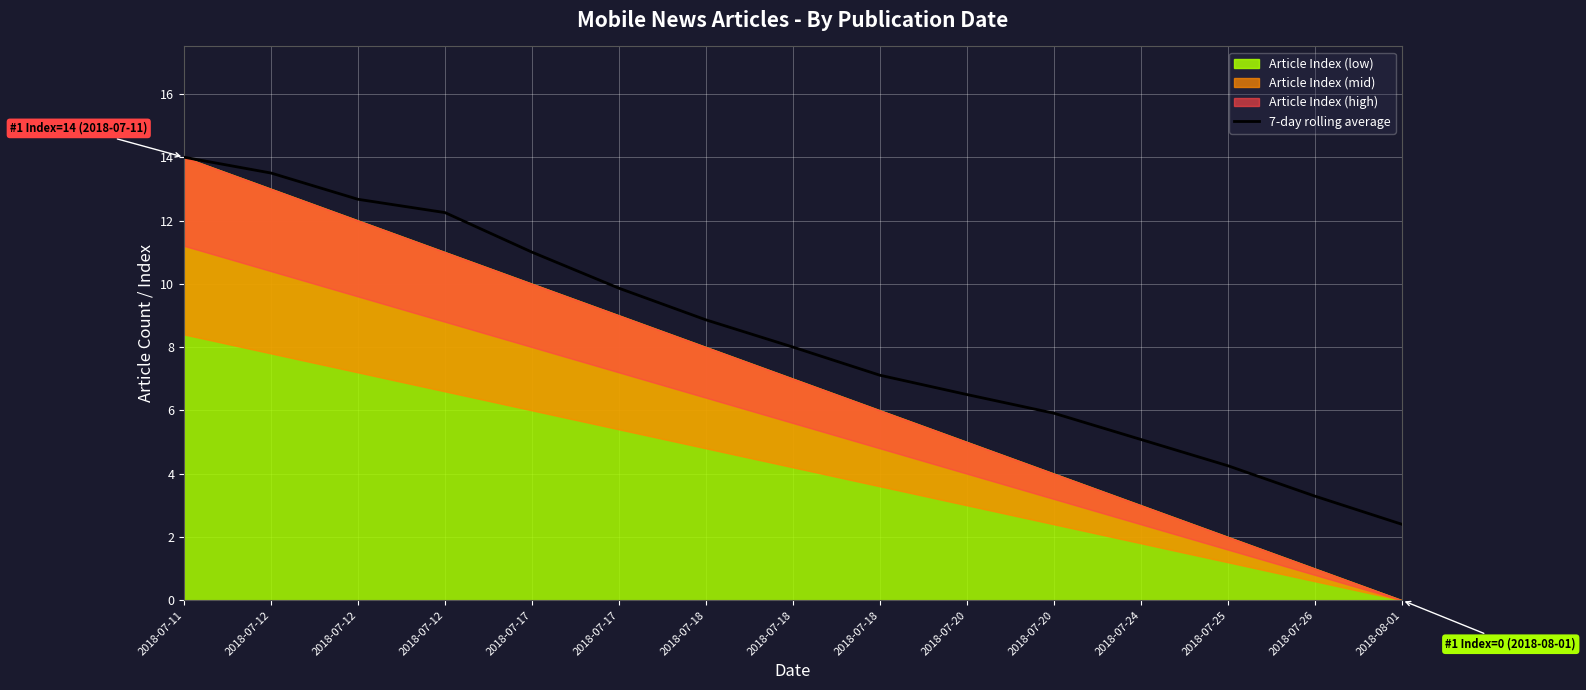

Rank the categories by value from highest to lowest.

2018-07-11, 2018-07-12, 2018-07-12, 2018-07-12, 2018-07-17, 2018-07-17, 2018-07-18, 2018-07-18, 2018-07-18, 2018-07-20, 2018-07-20, 2018-07-24, 2018-07-25, 2018-07-26, 2018-08-01